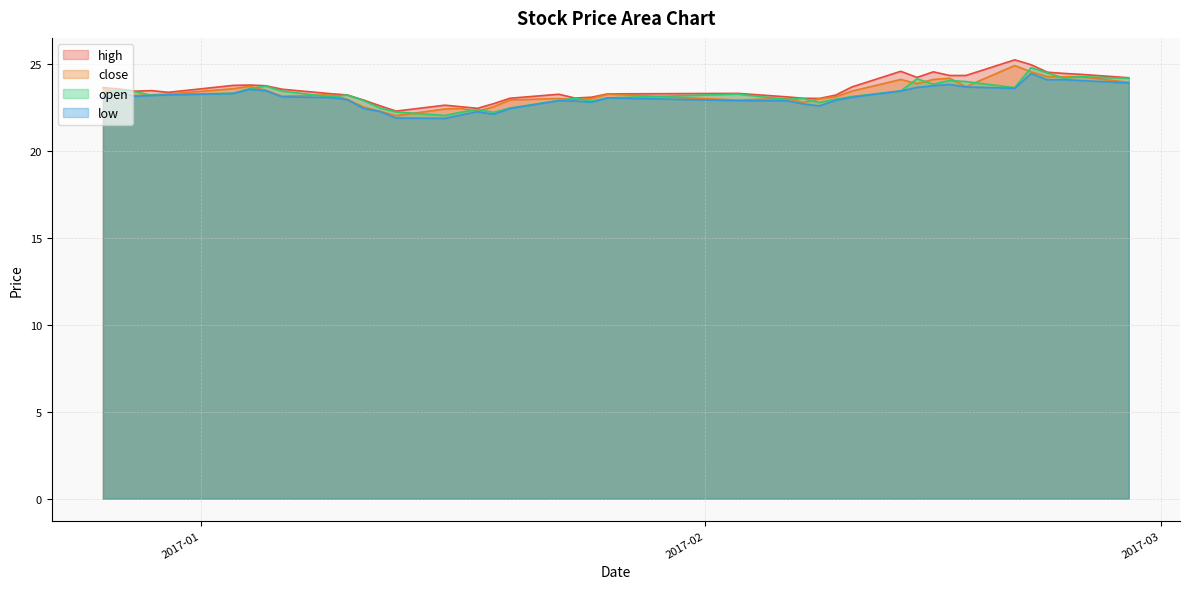

List the labels in order of close value, smallest first.

2017-01-13, 2017-01-12, 2017-01-18, 2017-01-16, 2017-01-17, 2017-01-11, 2017-01-19, 2017-02-07, 2017-02-03, 2017-01-20, 2017-01-24, 2017-01-10, 2017-02-08, 2017-01-25, 2017-01-23, 2017-02-06, 2017-02-09, 2017-01-06, 2016-12-28, 2016-12-29, 2017-01-09, 2016-12-30, 2017-01-26, 2016-12-27, 2017-02-10, 2017-01-05, 2017-01-03, 2016-12-26, 2017-02-17, 2017-01-04, 2017-02-14, 2017-02-27, 2017-02-13, 2017-02-15, 2017-02-16, 2017-02-23, 2017-02-22, 2017-02-24, 2017-02-21, 2017-02-20